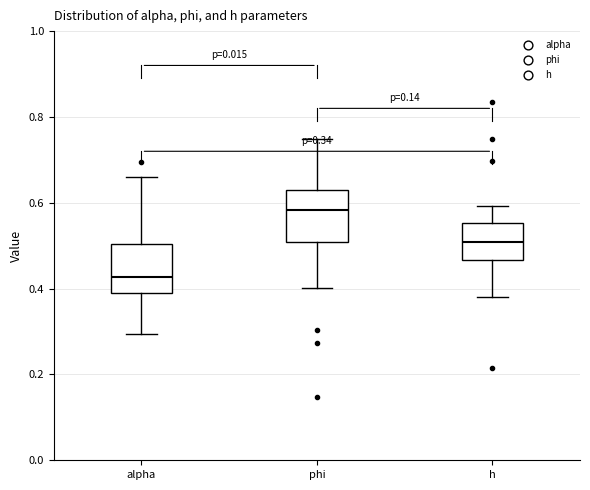

Reading left to right, read every box against the y-axis: the position of its median line, the range the box covers, and the ends of its whiskers. The values are not printed on the chart, so give them approximately, as read against the axis.

alpha: median 0.42, box 0.40 to 0.50, whiskers 0.30 to 0.66
phi: median 0.58, box 0.50 to 0.62, whiskers 0.40 to 0.74
h: median 0.50, box 0.46 to 0.56, whiskers 0.38 to 0.60